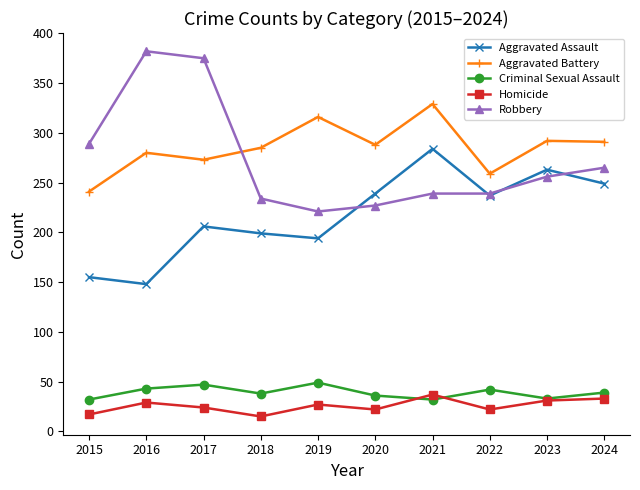

What is the maximum value for Homicide?

37